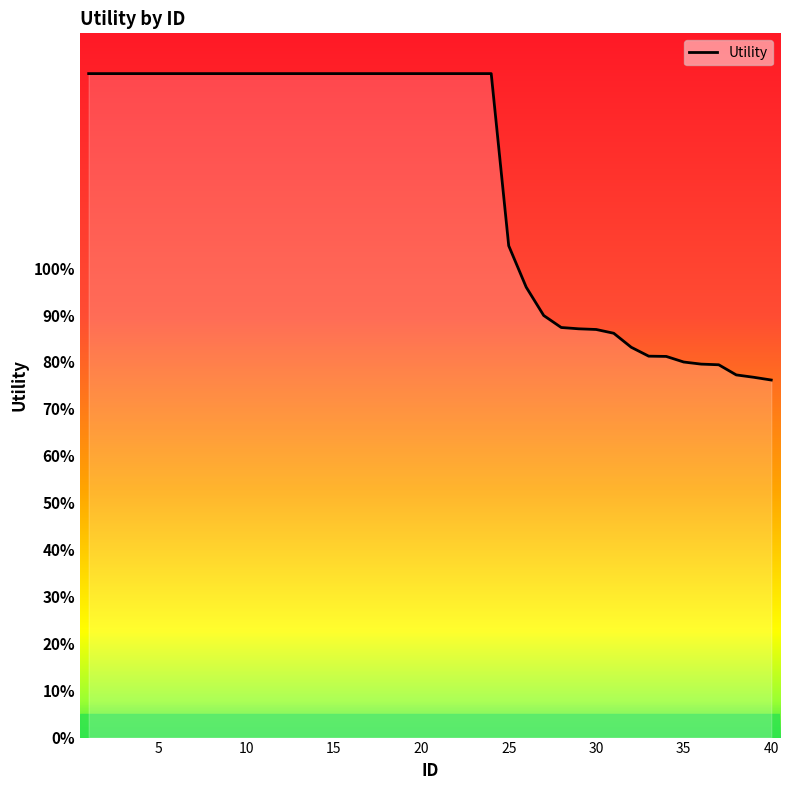

At which label does the data first exceed 1?

1